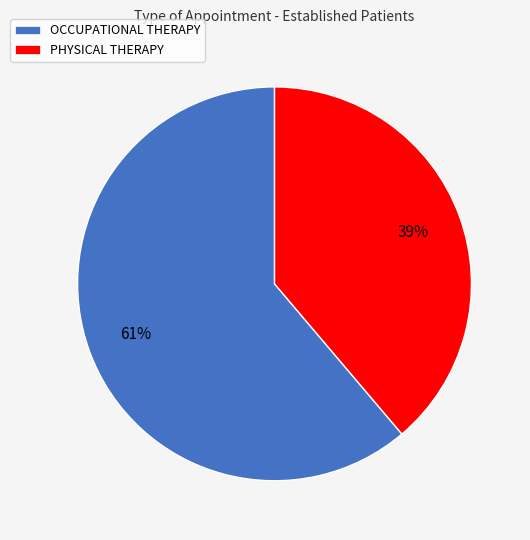

Does PHYSICAL THERAPY account for over 50% of the chart?

No